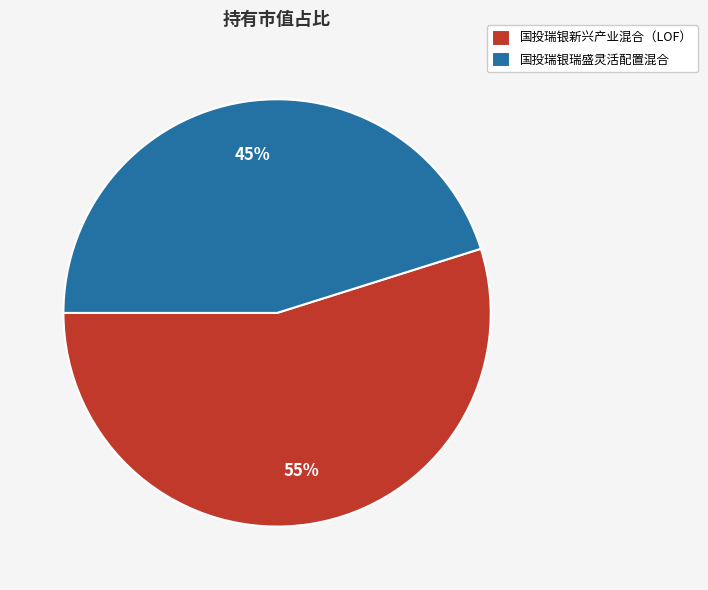

True or false: 国投瑞银瑞盛灵活配置混合 accounts for 54% of the total.

False